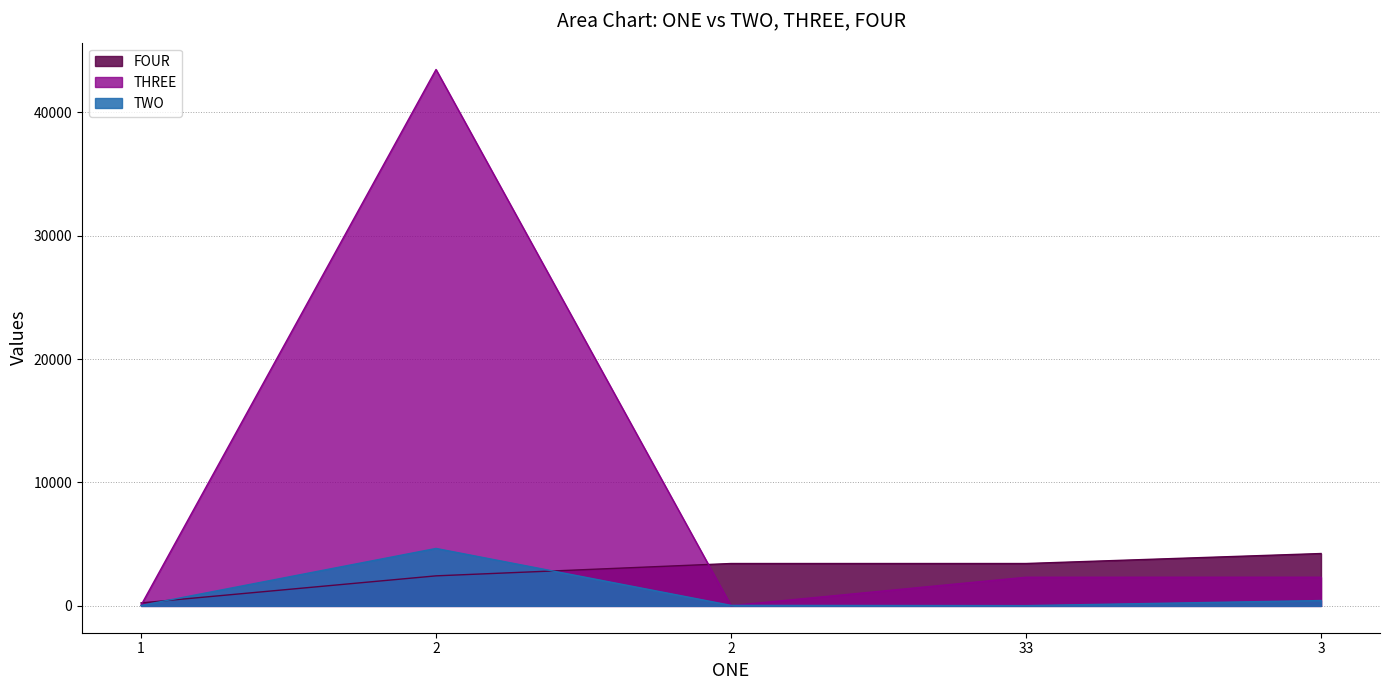

What are all the series names shown in the legend?

FOUR, THREE, TWO